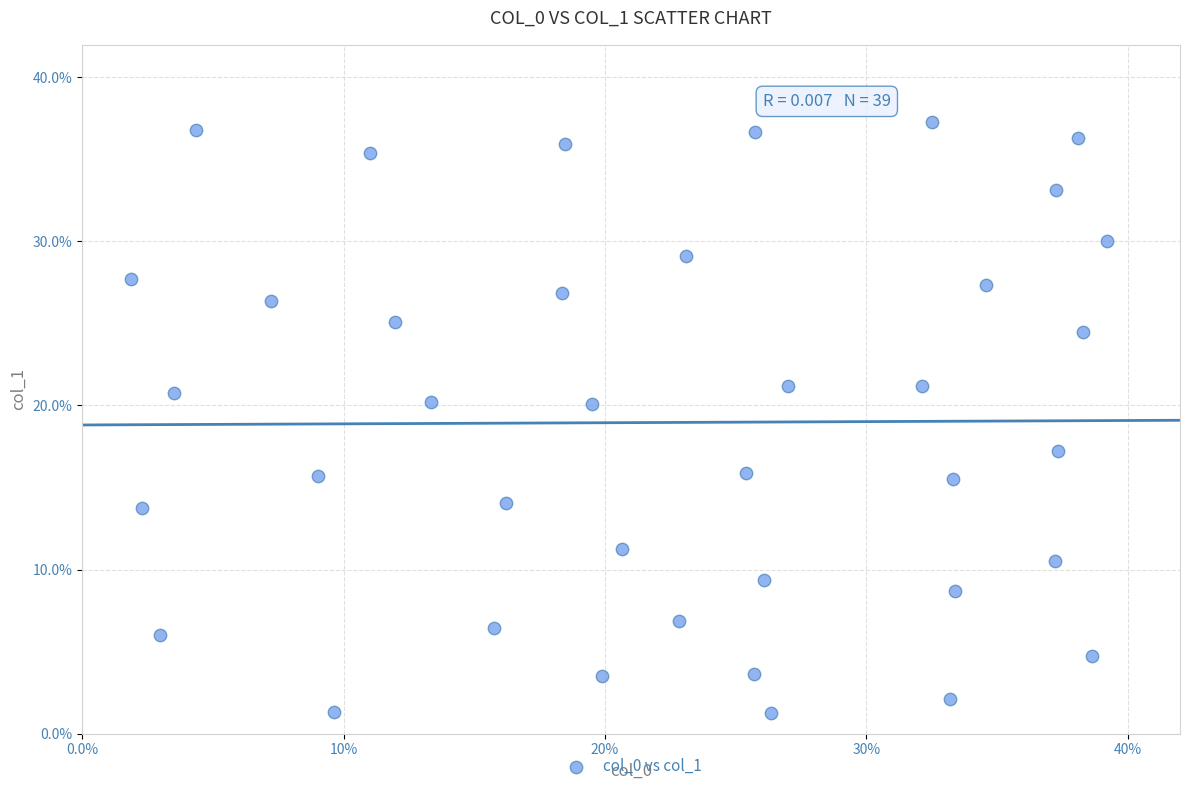

What is the range of X values (max minus min)?

37.3